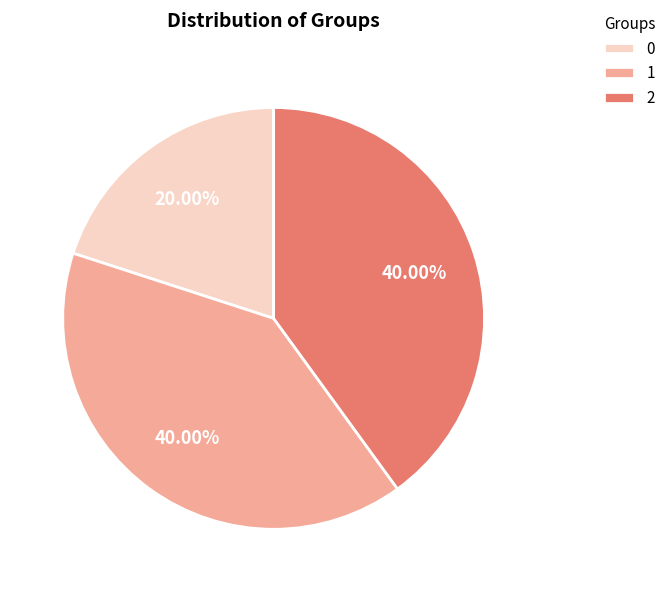

What is the total percentage of 2 and 1?

80.0%